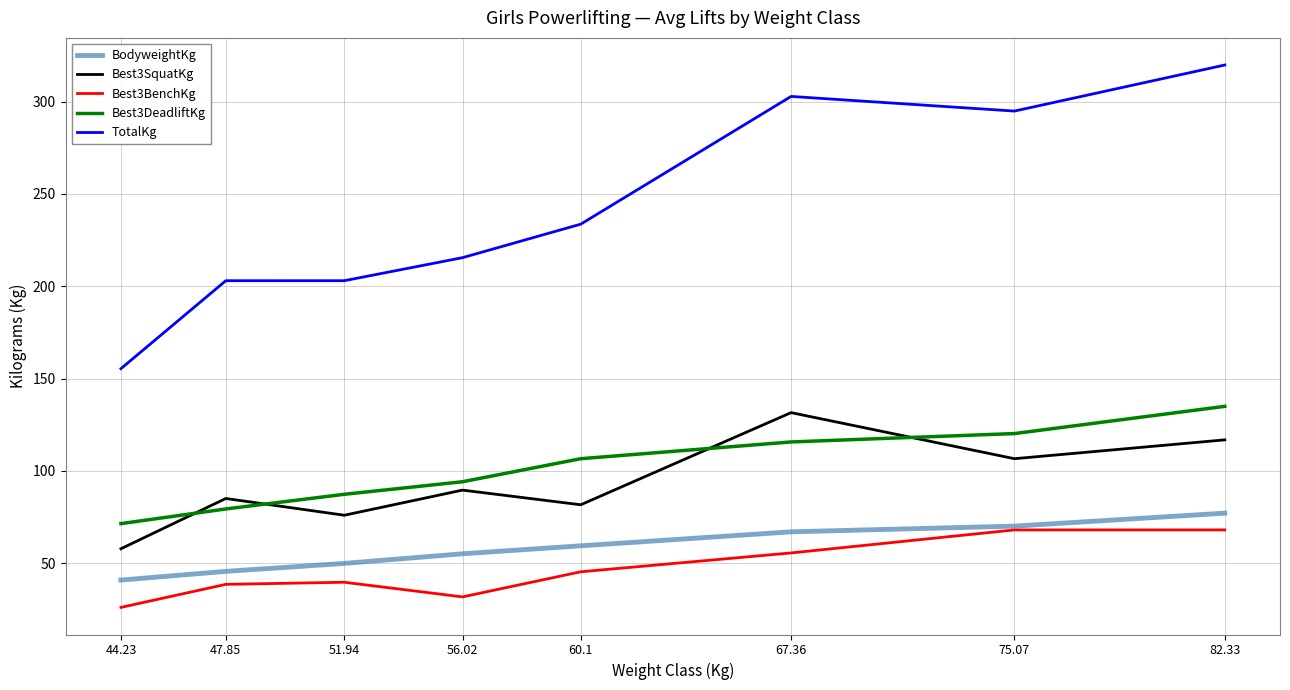

What is the sum of the BodyweightKg values at 47.85 and 60.1?

105.0